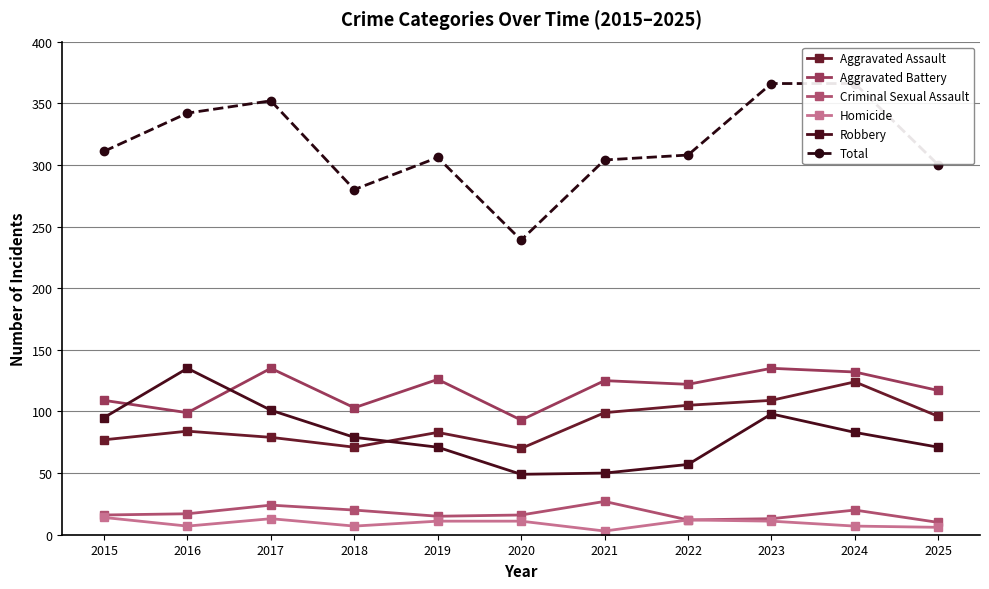

What is the greatest value displayed?

366